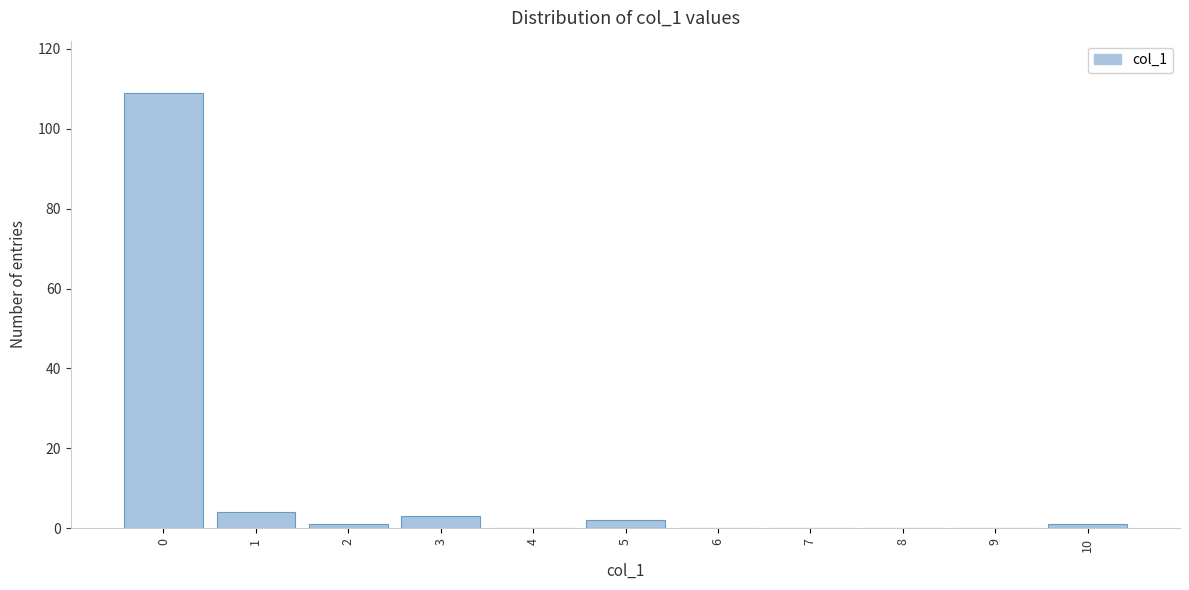

Reading right to left, list all the values displayed in this chart.

10=1	9=0	8=0	7=0	6=0	5=2	4=0	3=3	2=1	1=4	0=109